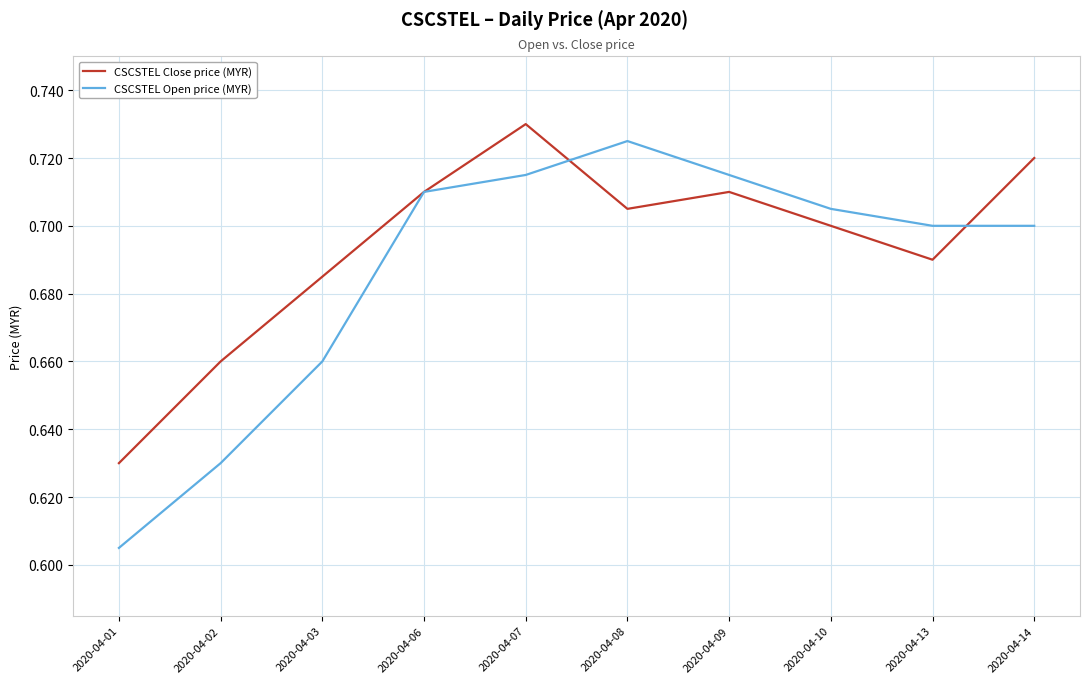

What is the sum of the CSCSTEL Open price (MYR) values at 2020-04-09 and 2020-04-02?

1.3